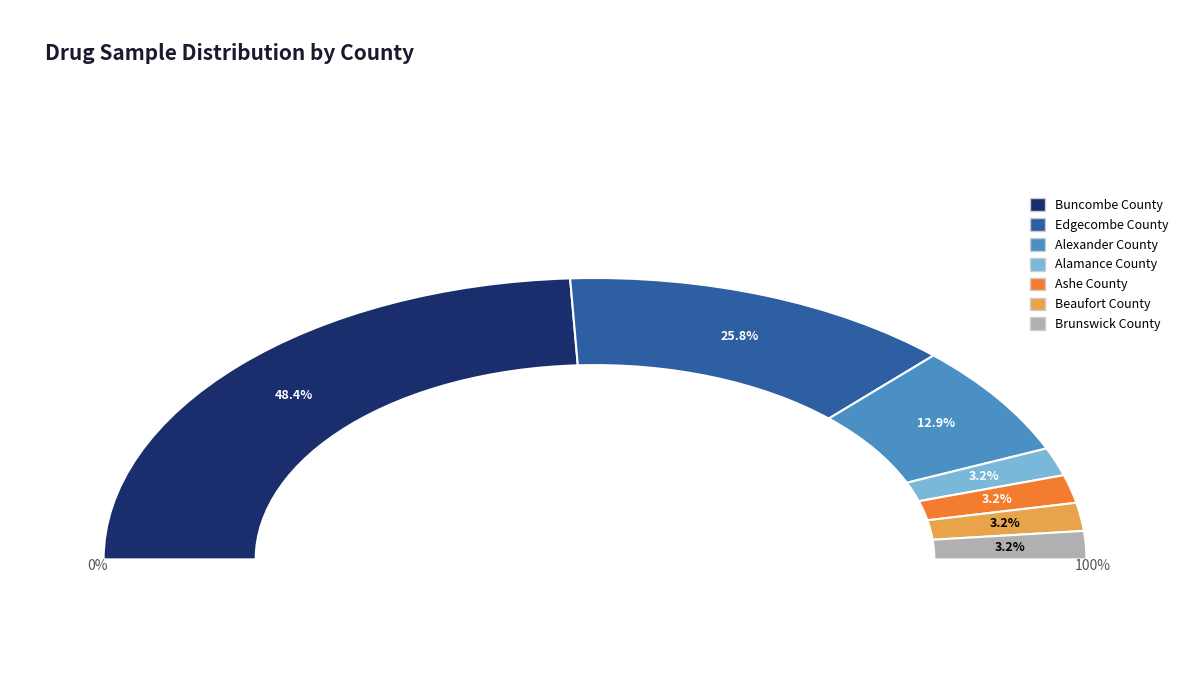

The Beaufort County slice represents 3% of the pie. True or false?

True